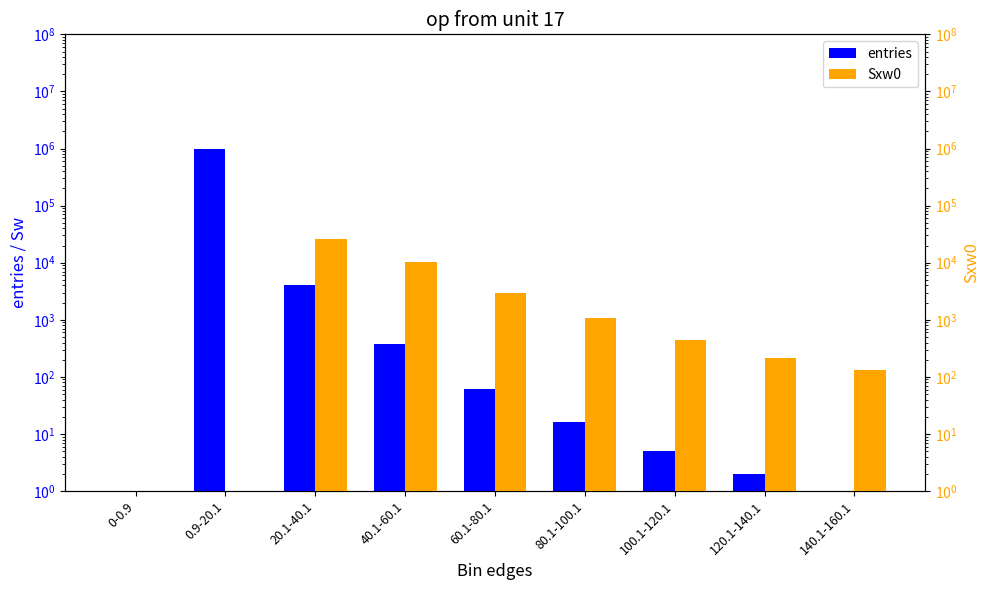

Which series has the largest total across all categories?

entries